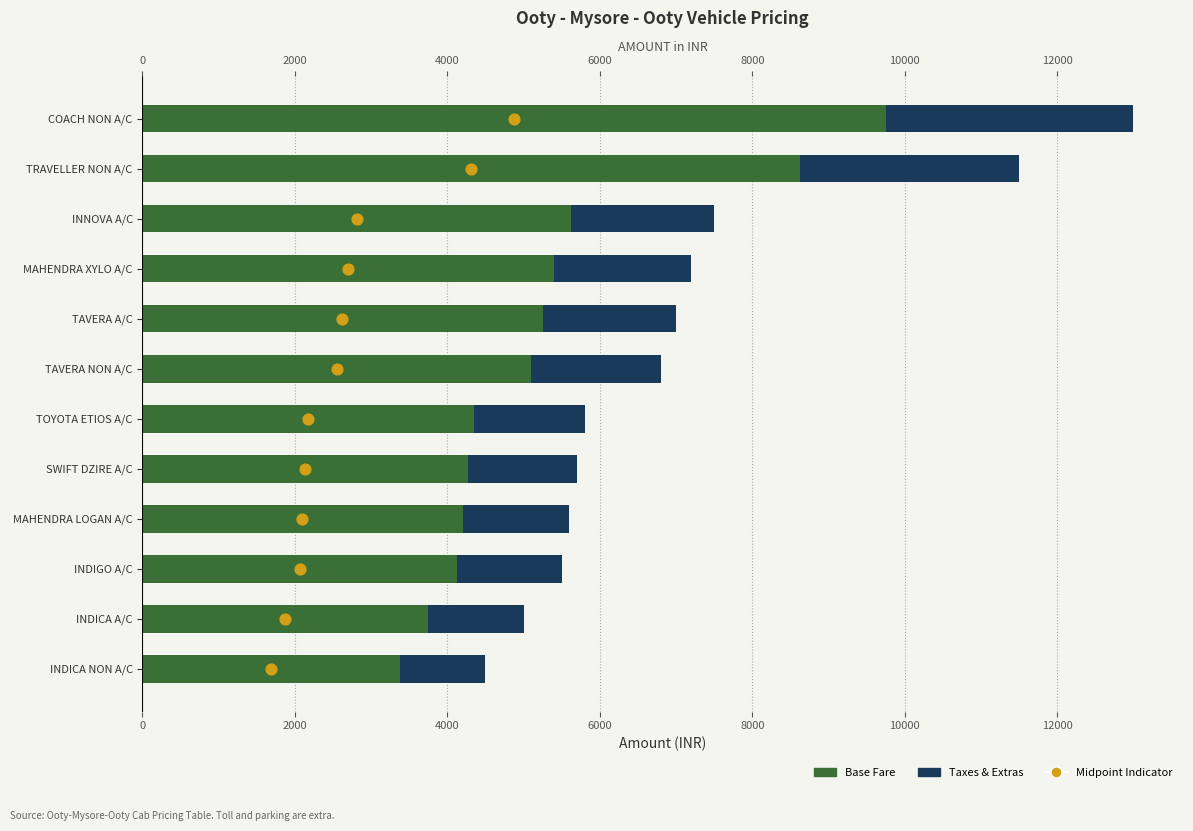

Which series has the largest total across all categories?

Base Fare